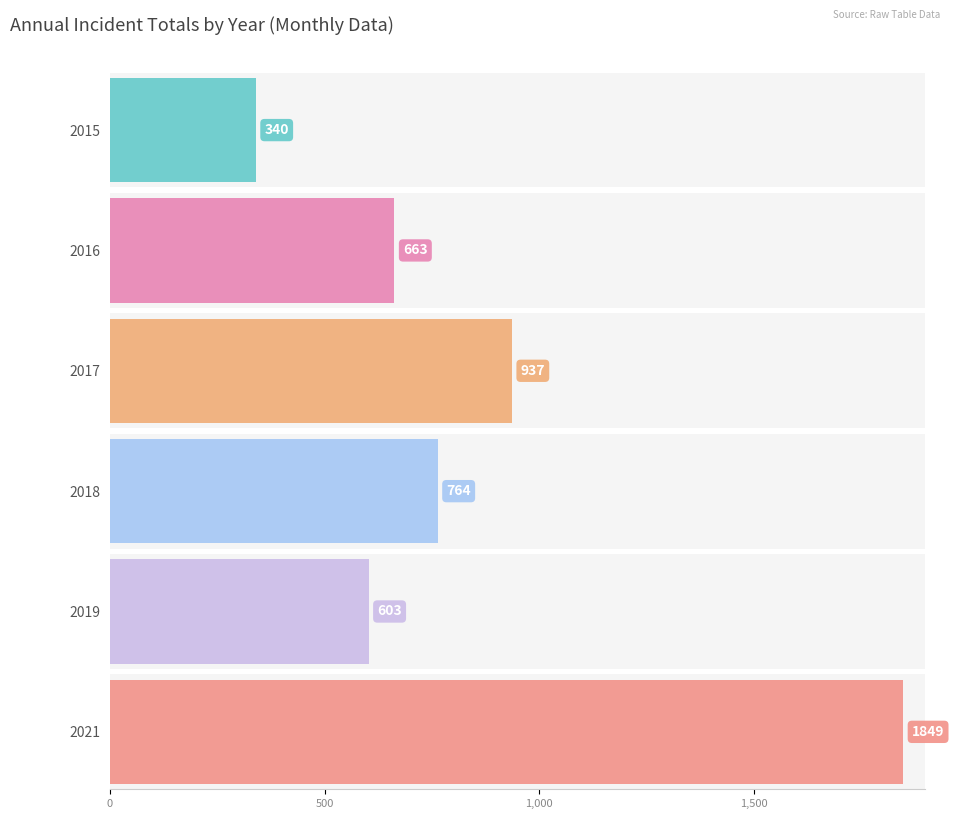

Is it true that 2019 equals 90 at November?

False